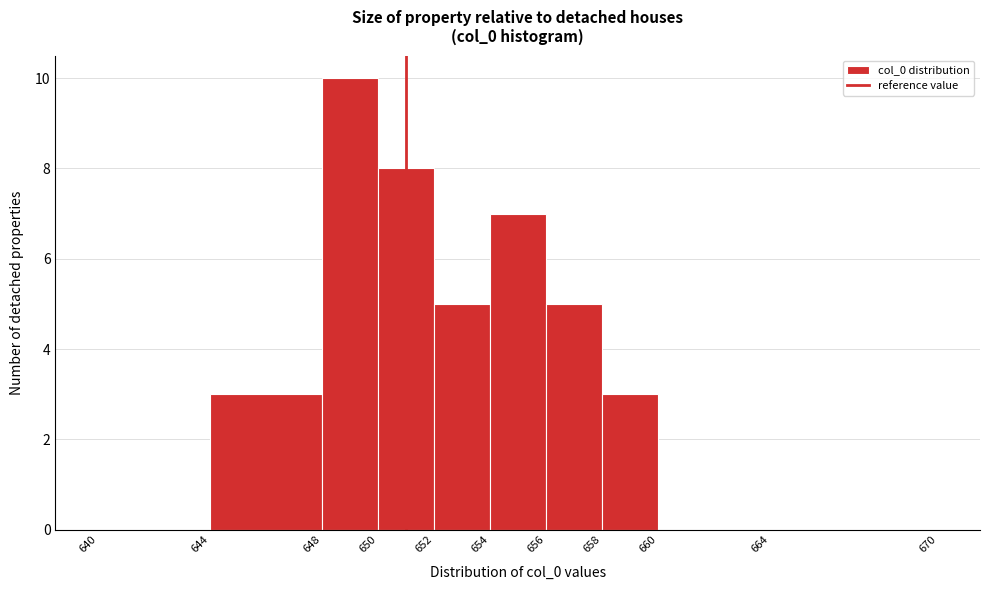

Reading left to right, list every bar in this chart as the range it spans on the x-axis followed by its height. The values are not printed on the chart, so give them approximately, as read against the axis.

640 to 644: 0
644 to 648: 3
648 to 650: 10
650 to 652: 8
652 to 654: 5
654 to 656: 7
656 to 658: 5
658 to 660: 3
660 to 664: 0
664 to 670: 0